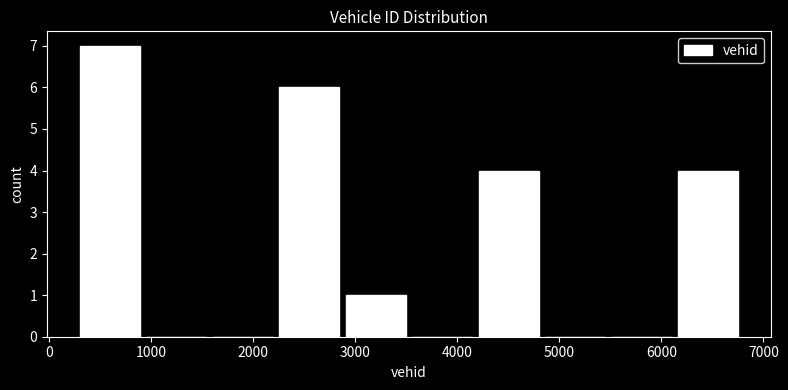

Which range on the x-axis has the tallest bar?

300 to 900